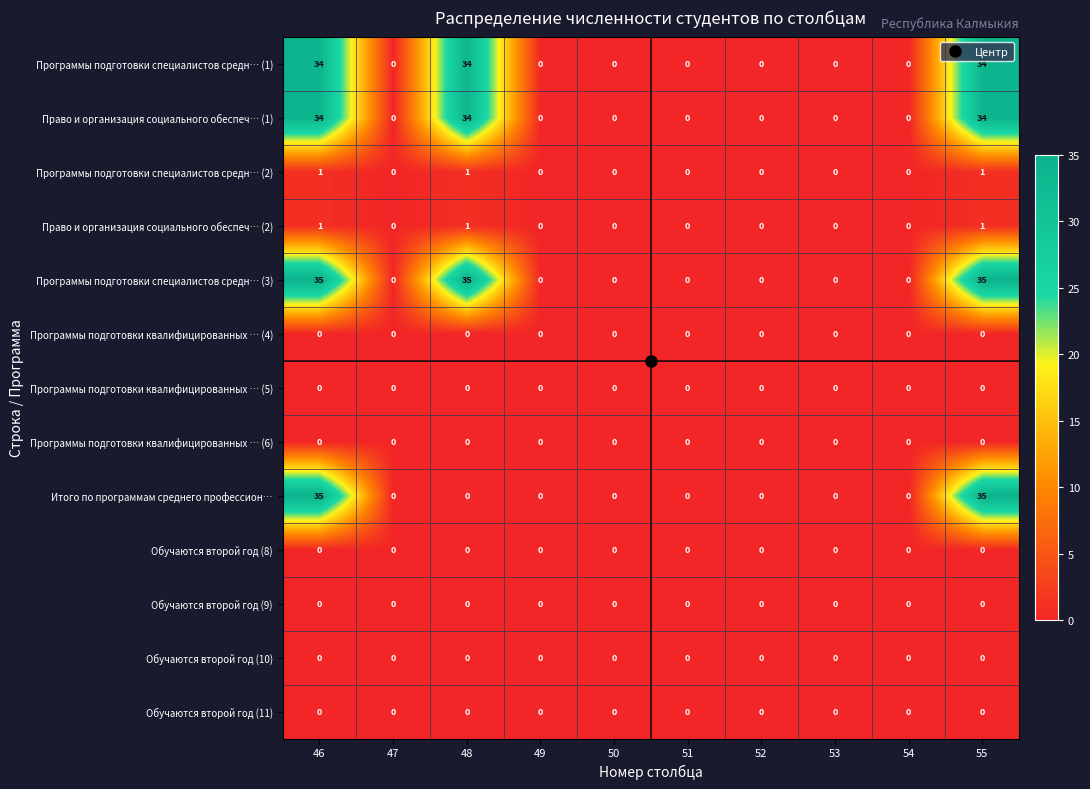

Between 48 and 49, which series saw the biggest shift?

Программы подготовки специалистов средн… (3)